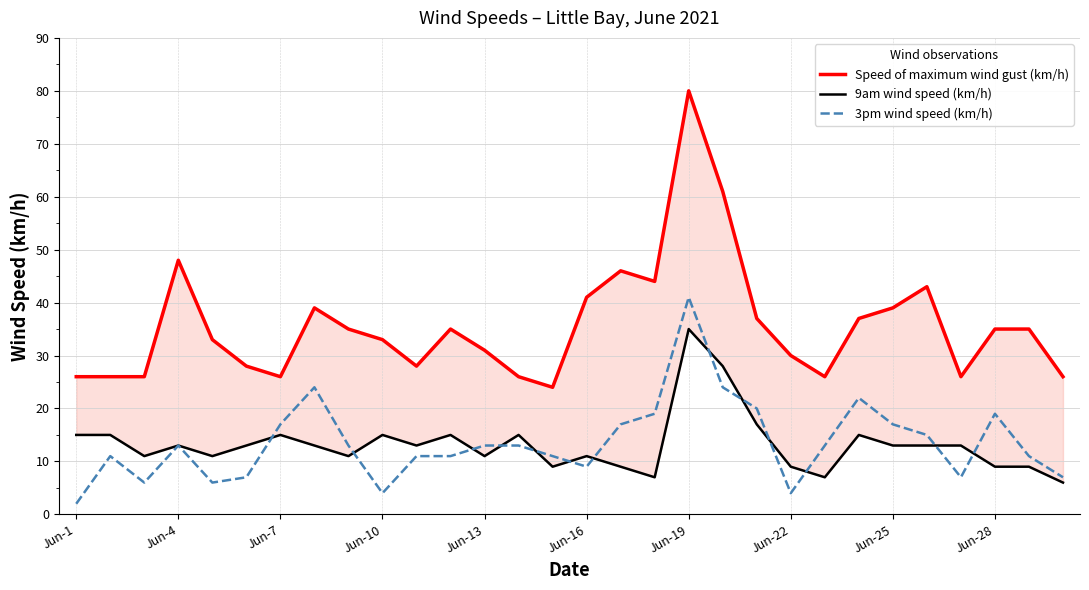

How many interior local peaks does the 3pm wind speed (km/h) series have?

6